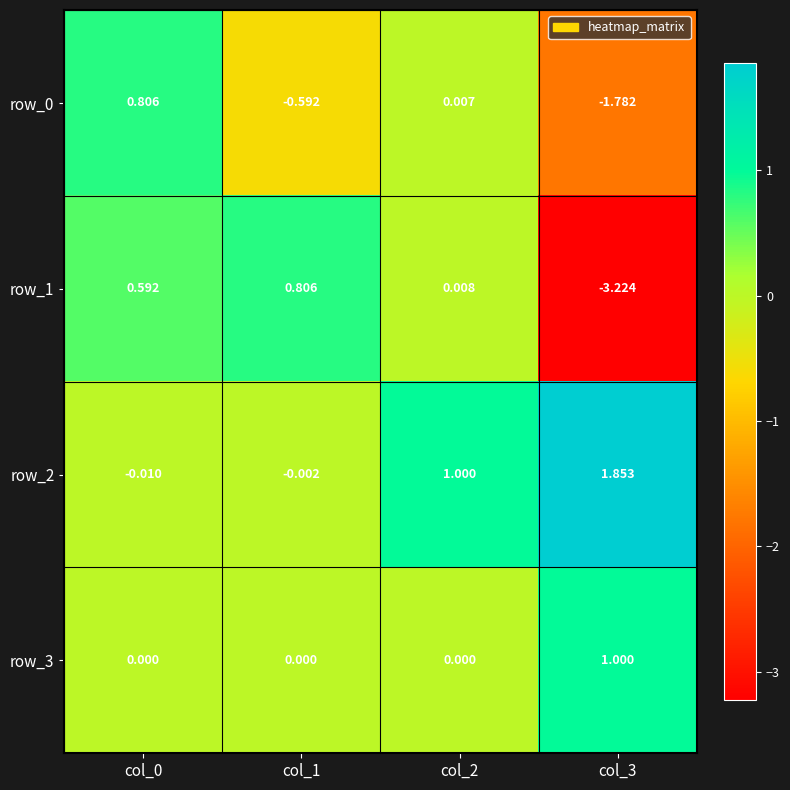

Is the value of row_2 at col_1 greater than the value of row_0 at col_1?

Yes